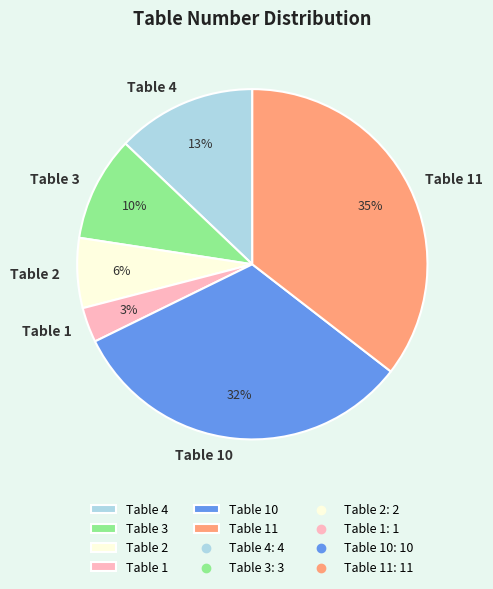

Is it true that Table 11 is 35% of the pie?

True